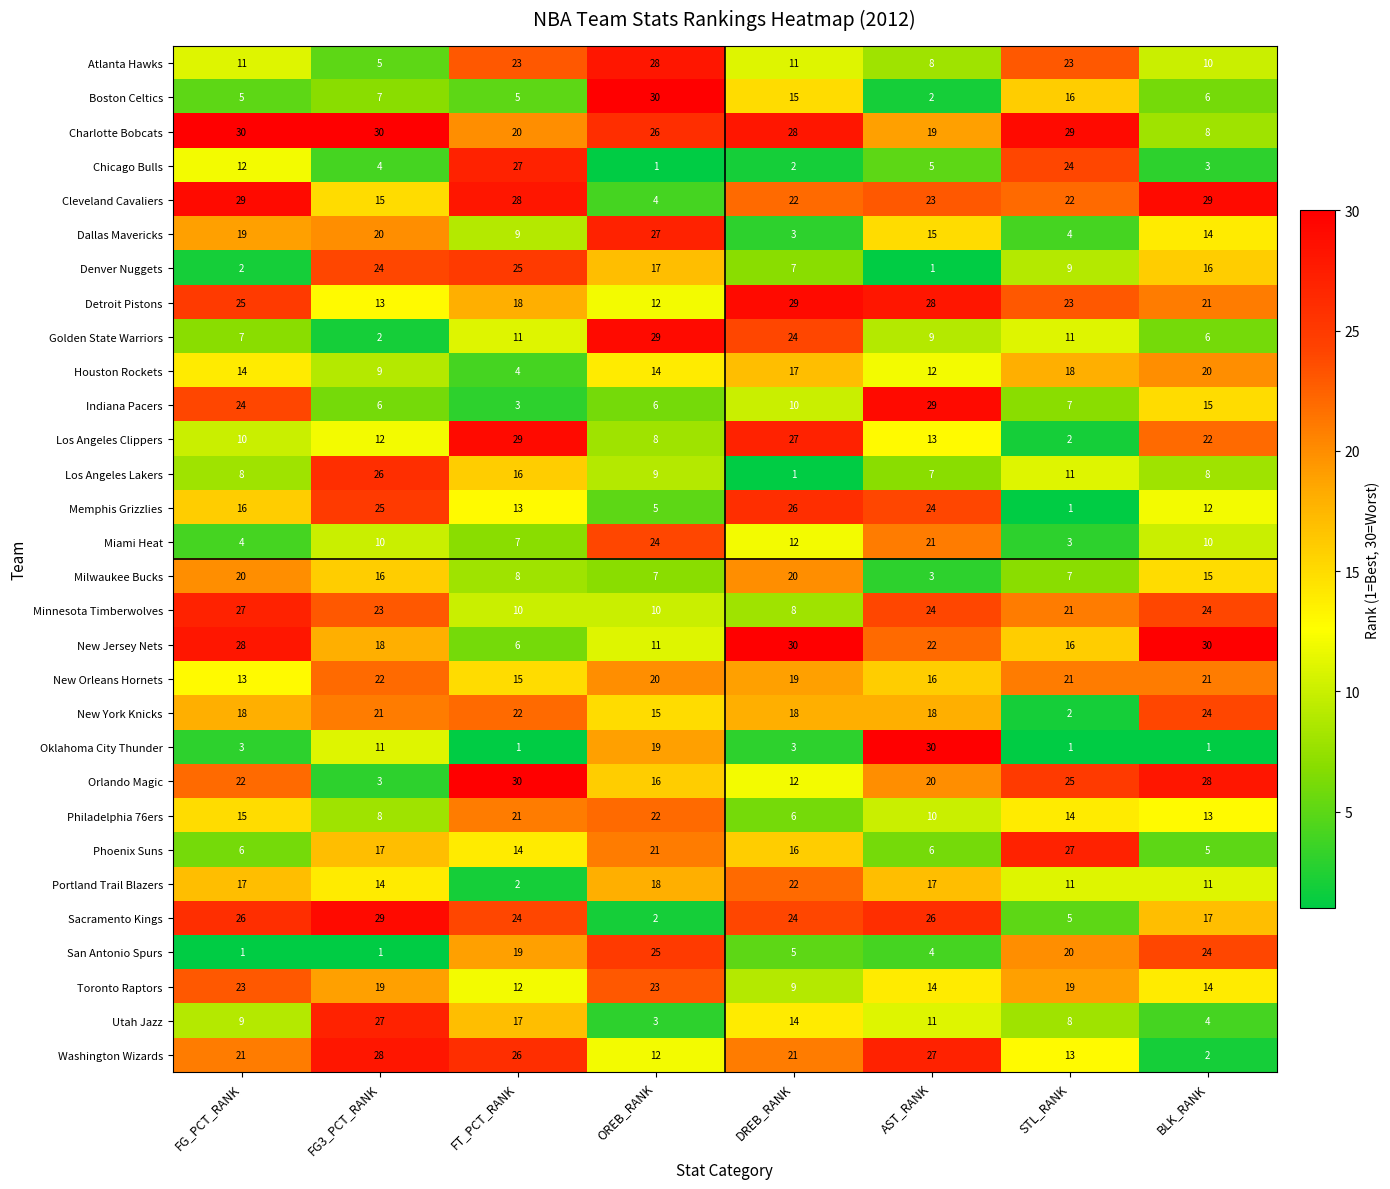

What is the spread (max minus min) of values at DREB_RANK?

29